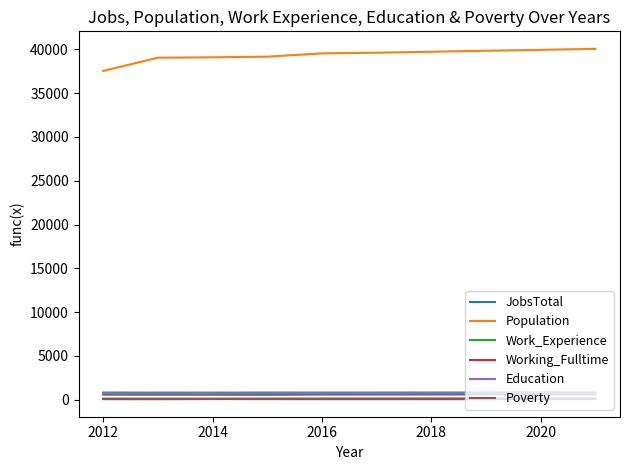

Which series has the widest spread of values?

Population